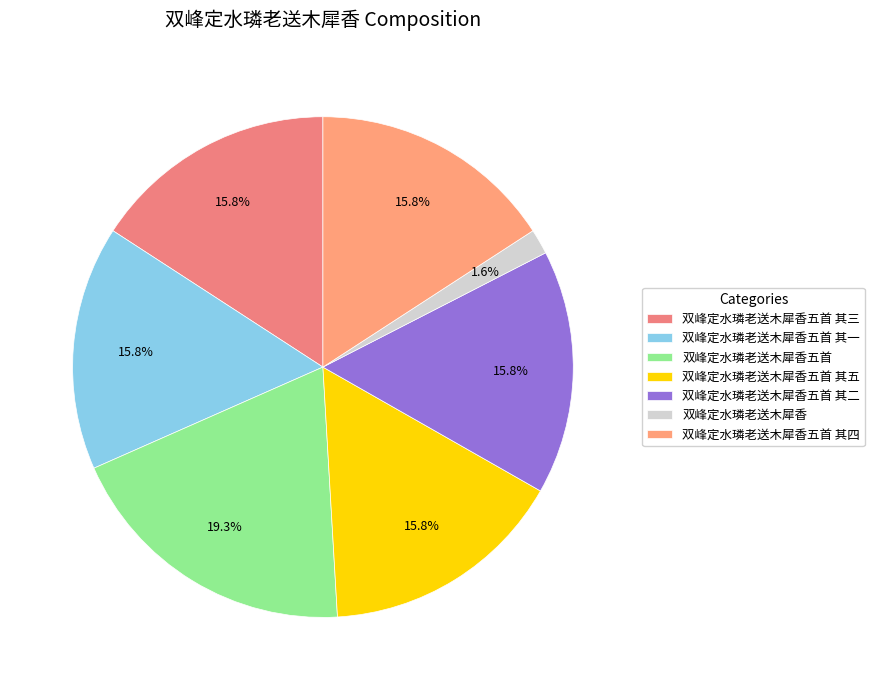

To the nearest percent, what is the average slice percentage?

14%